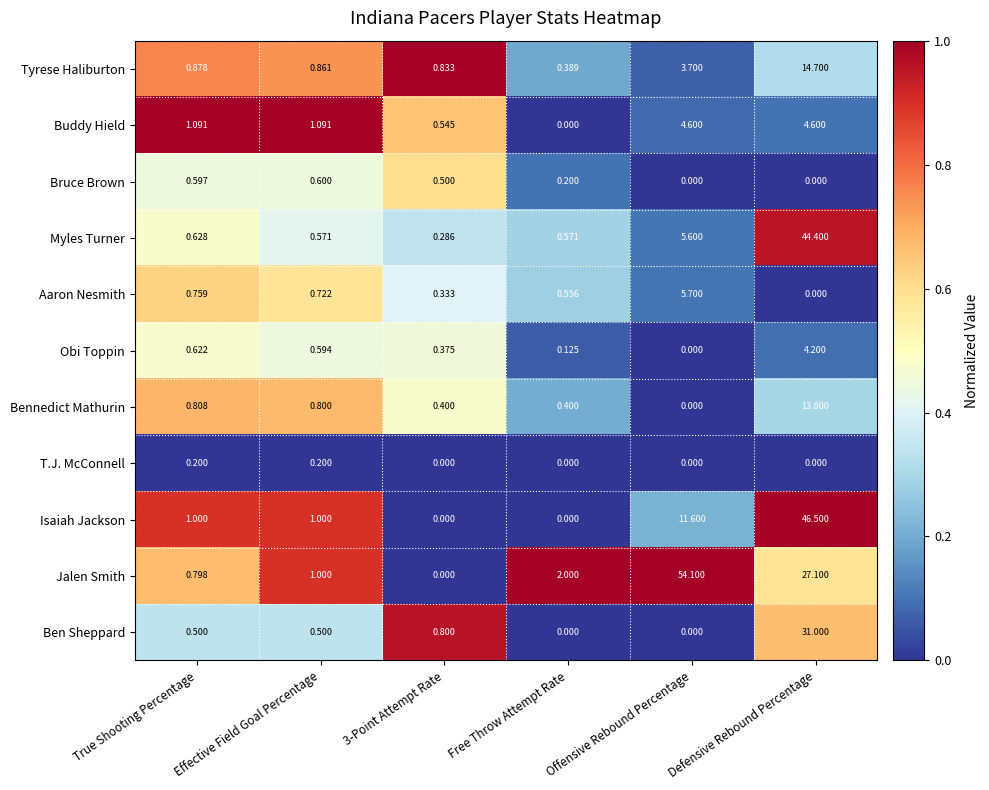

Rank the series by their maximum value, from highest to lowest.

Jalen Smith, Isaiah Jackson, Myles Turner, Ben Sheppard, Tyrese Haliburton, Bennedict Mathurin, Aaron Nesmith, Buddy Hield, Obi Toppin, Bruce Brown, T.J. McConnell